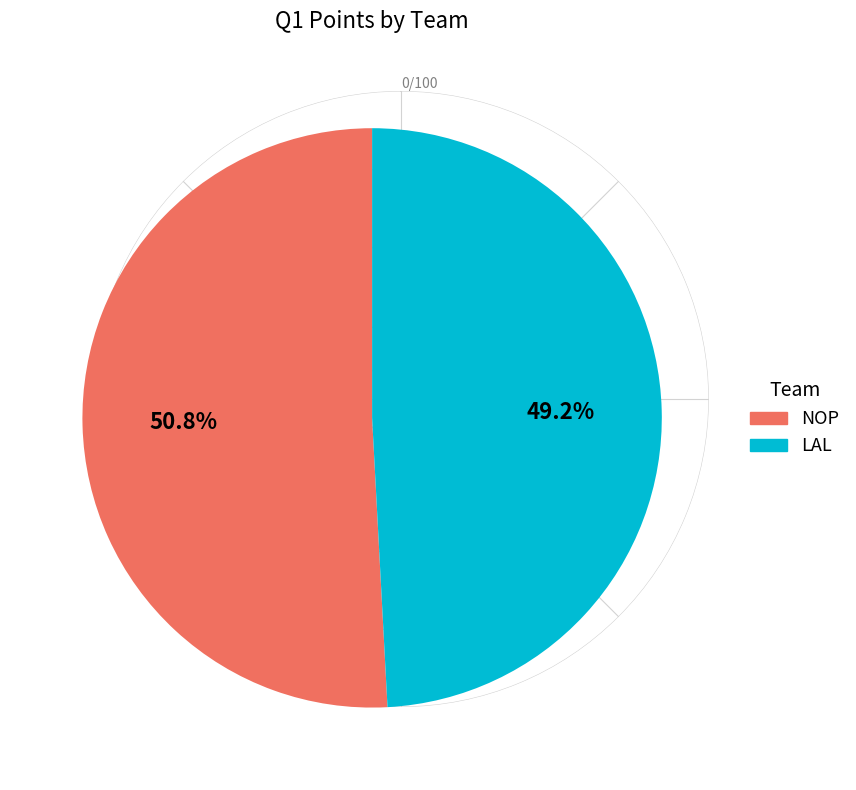

Rank the categories by value from highest to lowest.

NOP, LAL